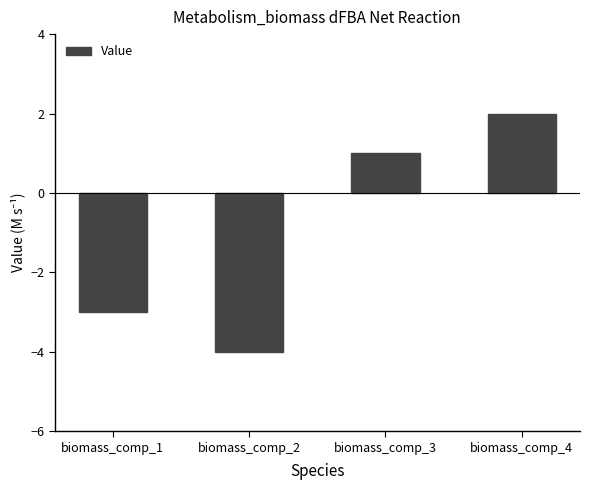

How many bars are there in total?

4